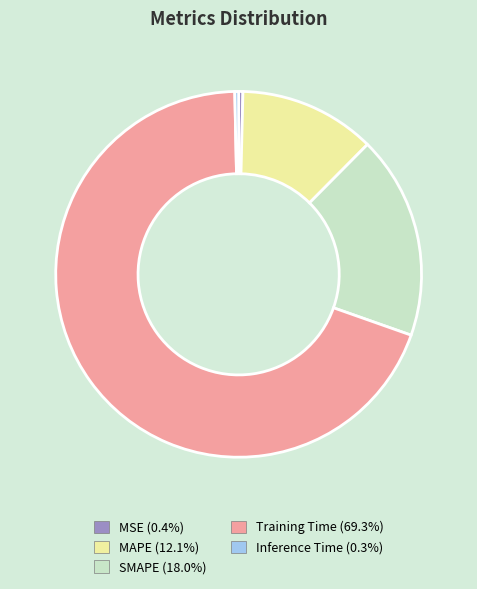

How many slices are in this pie chart?

5